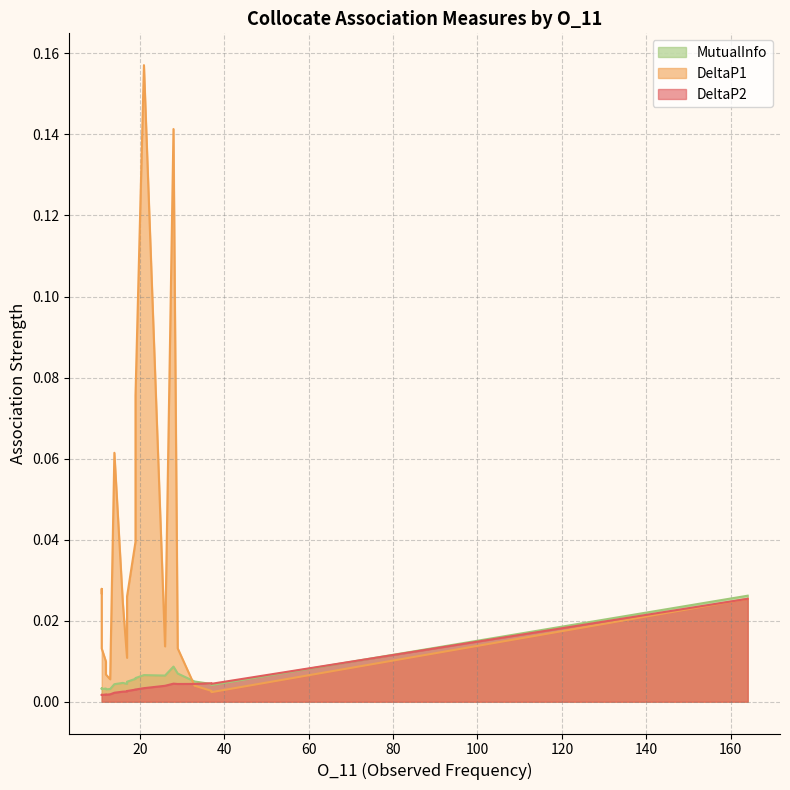

Does the chart display data point markers on the line(s)?

No